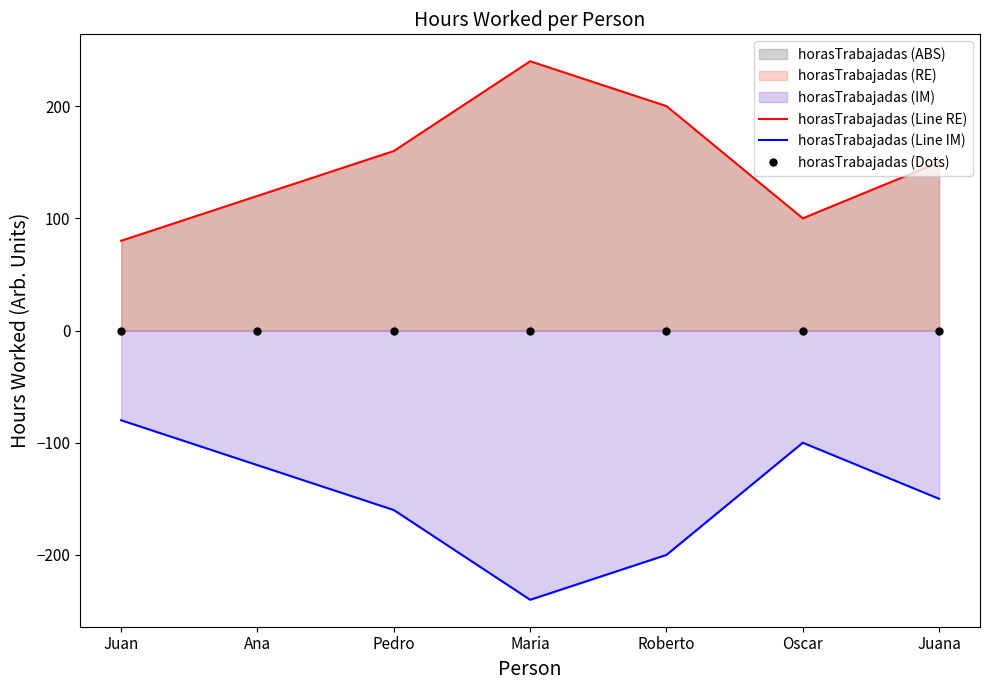

At which category is the sum across all series the highest?

Juan